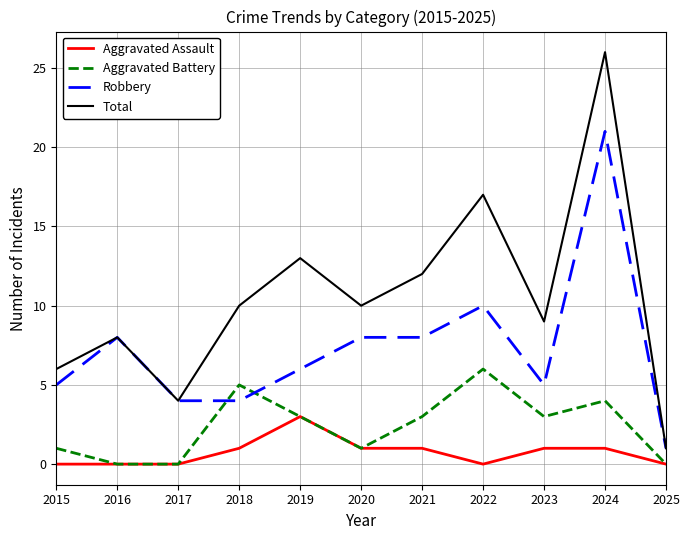

How many distinct data groups are displayed?

4